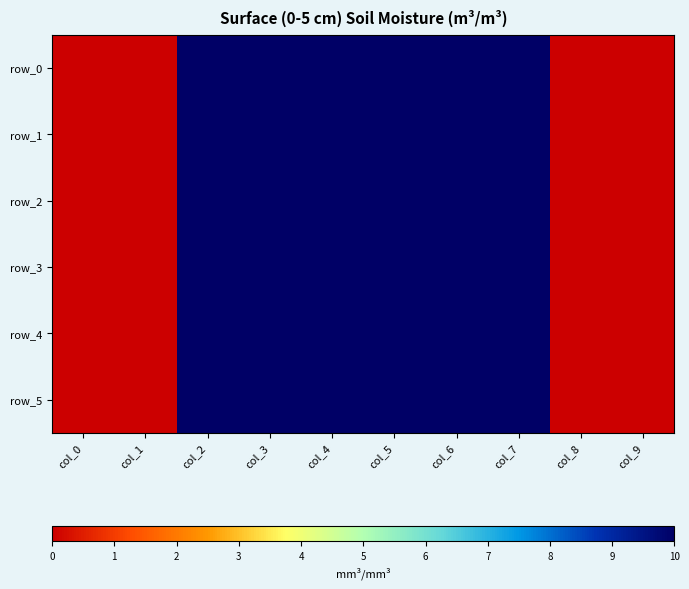

At which category does the chart reach its minimum across all series?

col_0